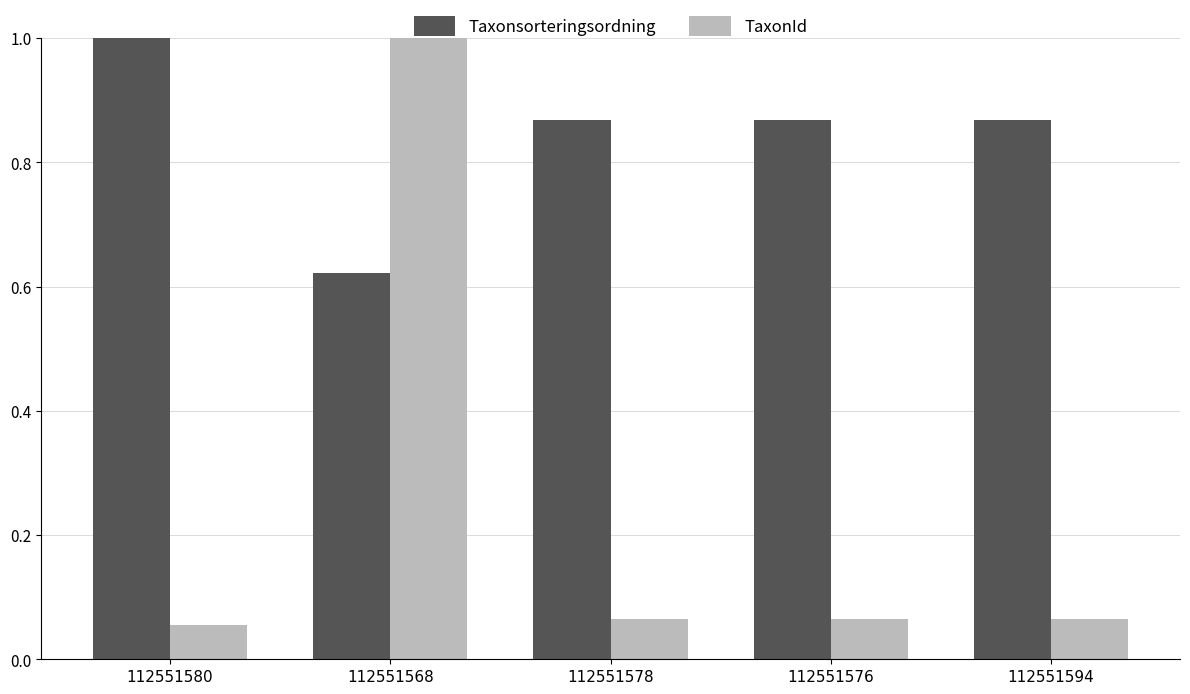

At which label is Taxonsorteringsordning closest to 0?

112551568